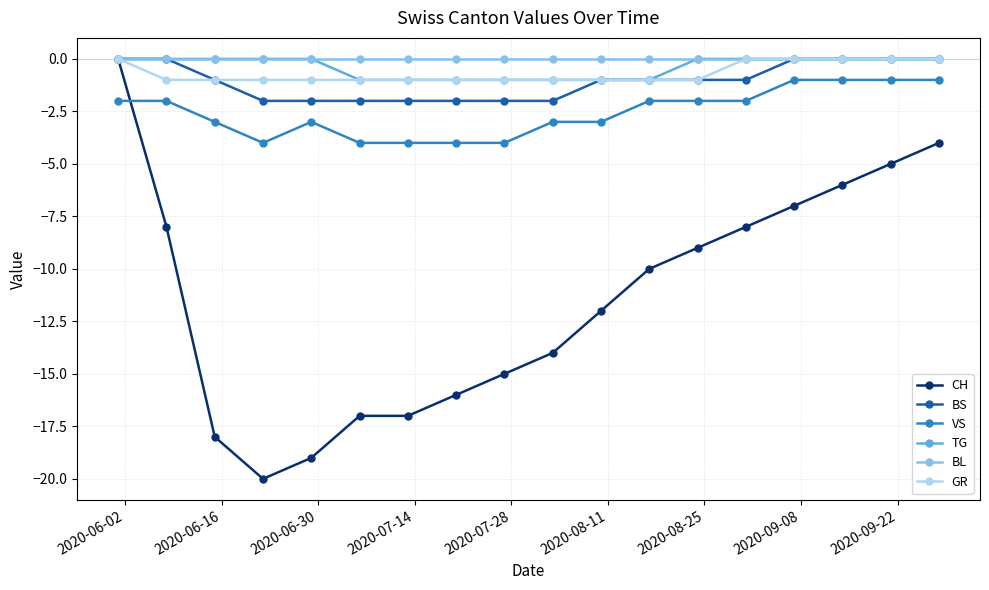

Does the chart have visible grid lines?

Yes